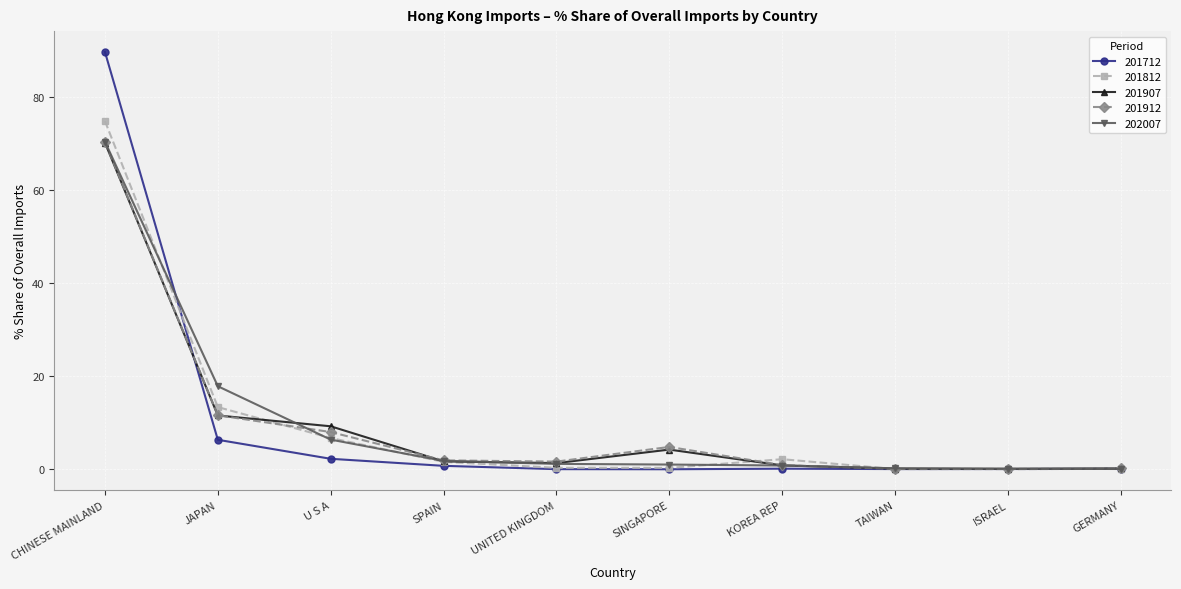

True or false: 201712 has more than 0 interior local peaks.

True